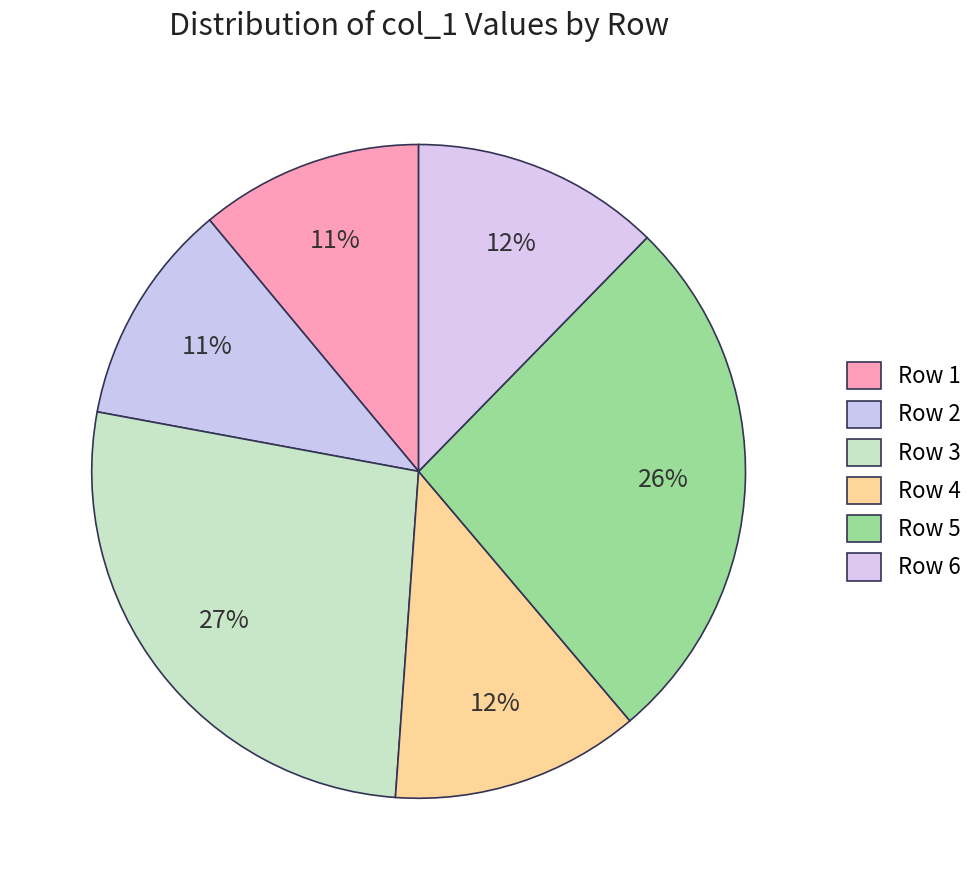

How many segments does this pie chart have?

6